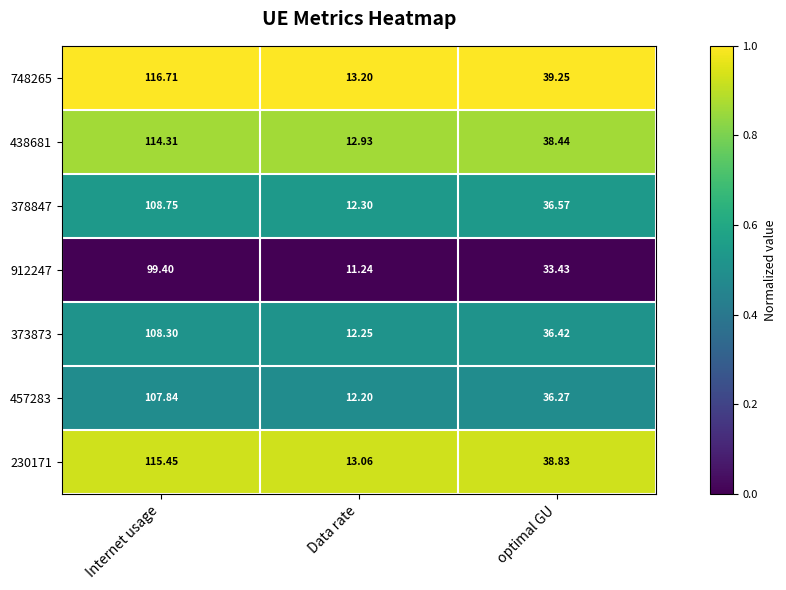

Rank the categories by 457283 value from highest to lowest.

Internet usage, optimal GU, Data rate